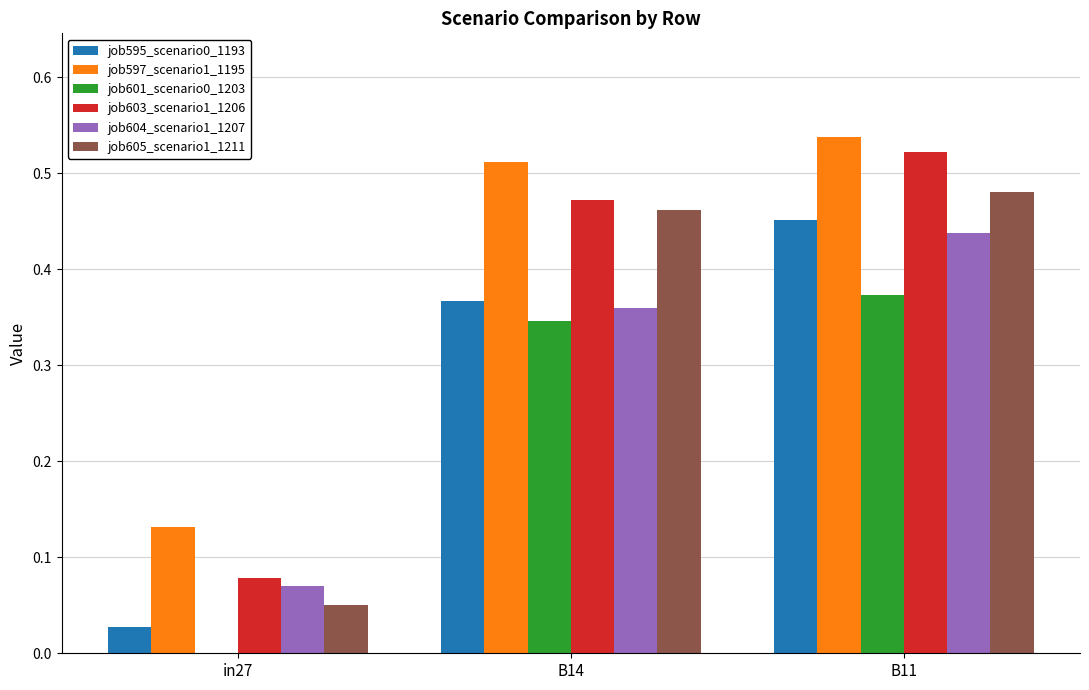

Count the number of categories in the chart.

3